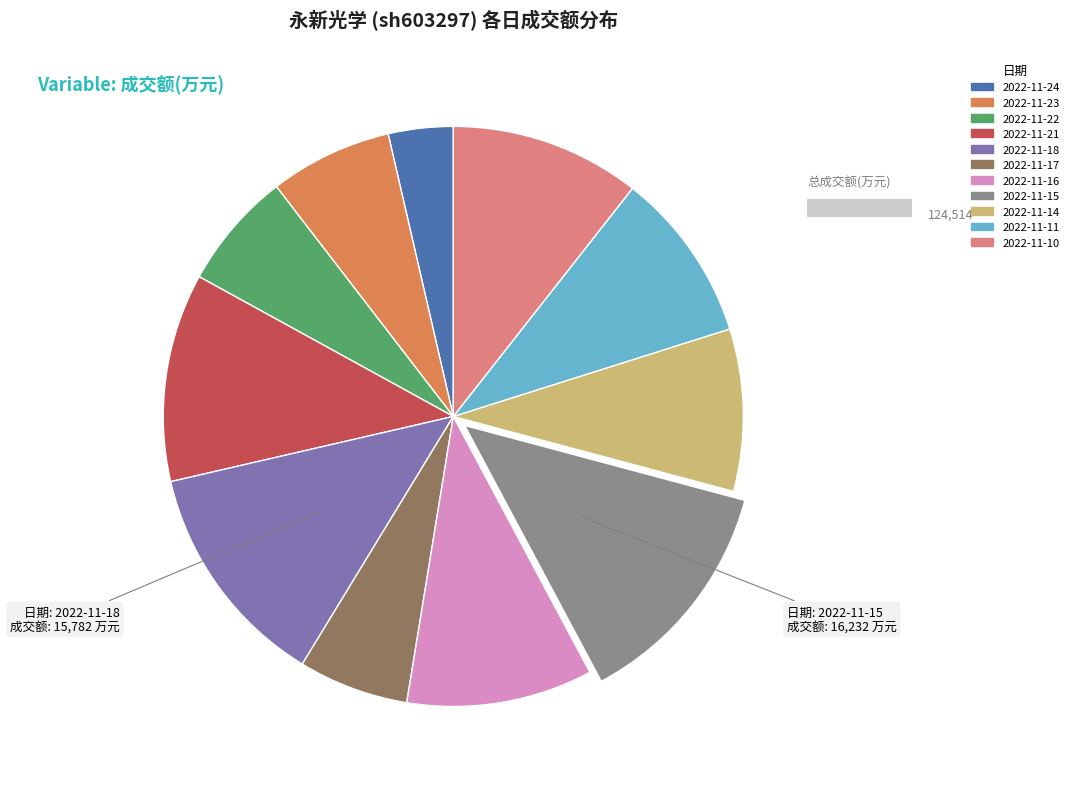

Count the number of slices in the pie.

11